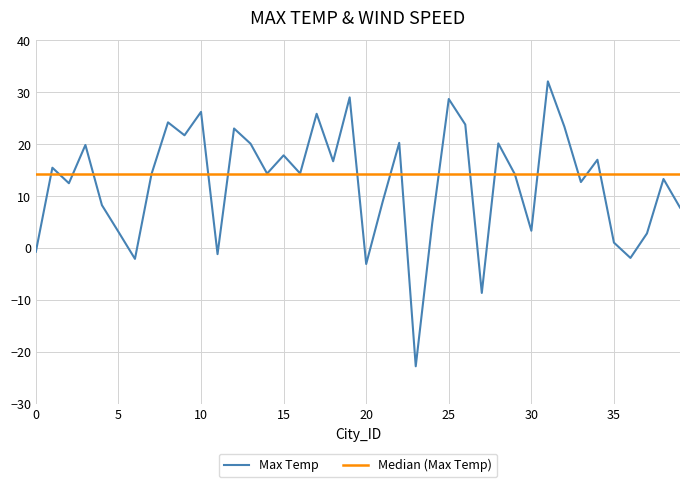

Does the chart display data point markers on the line(s)?

No